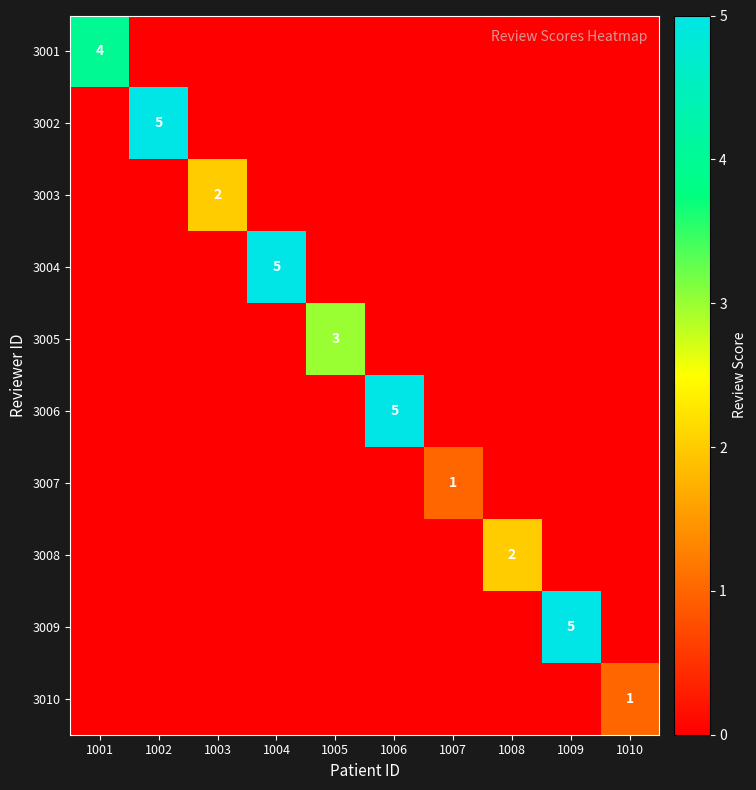

What is the total value across all series at 1005?

3